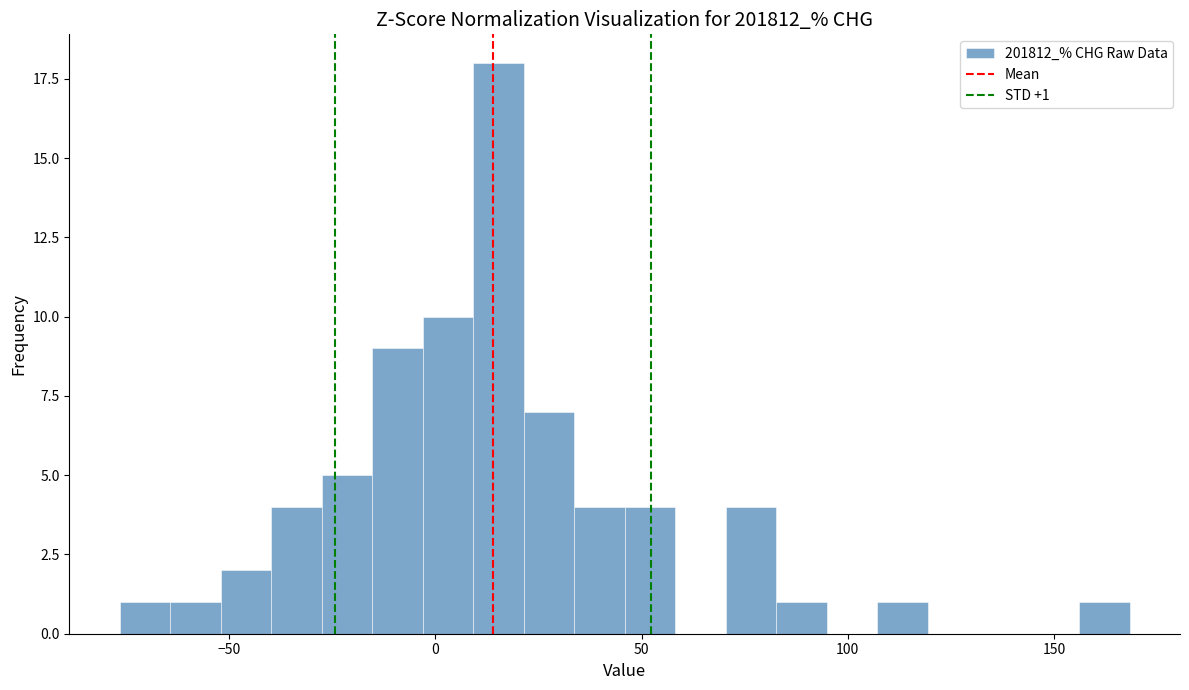

Read against the x-axis, roughly where is the centre of the tallest bar?

15